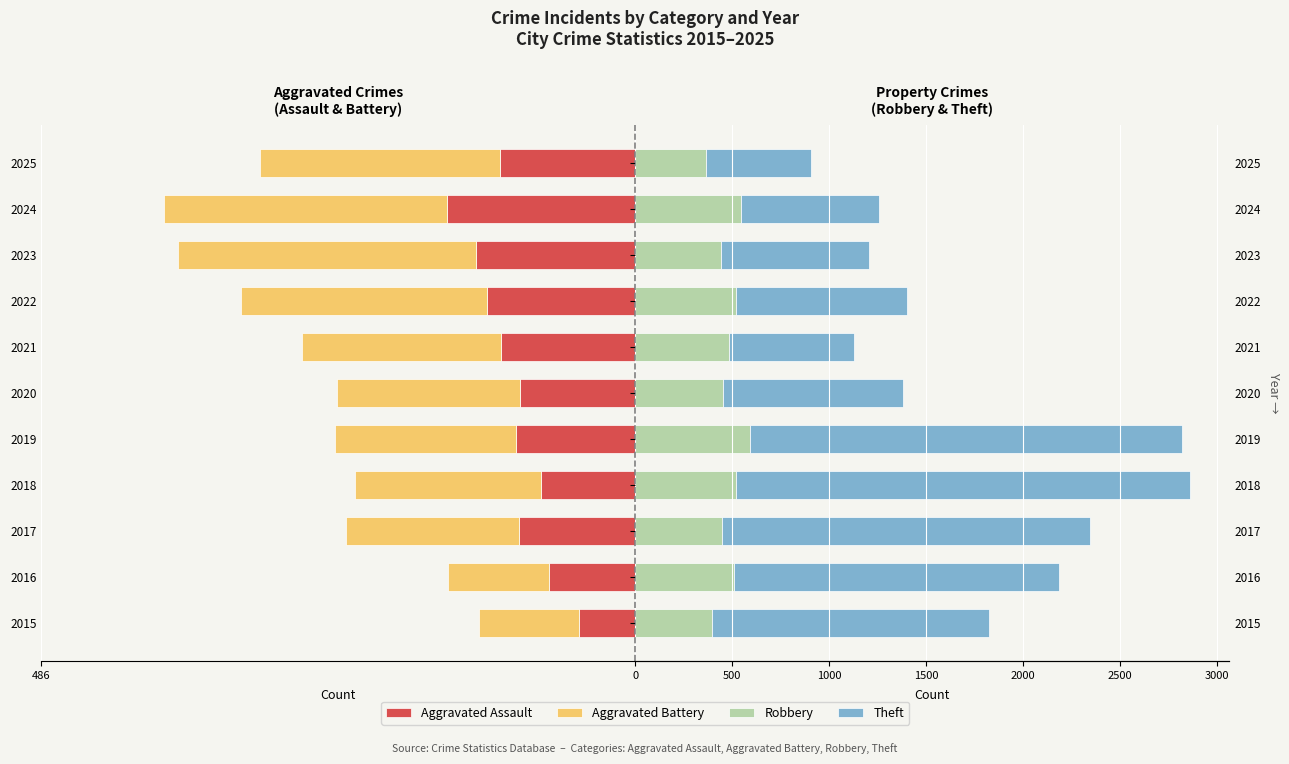

Where is Aggravated Battery nearest to the value -163?

2021